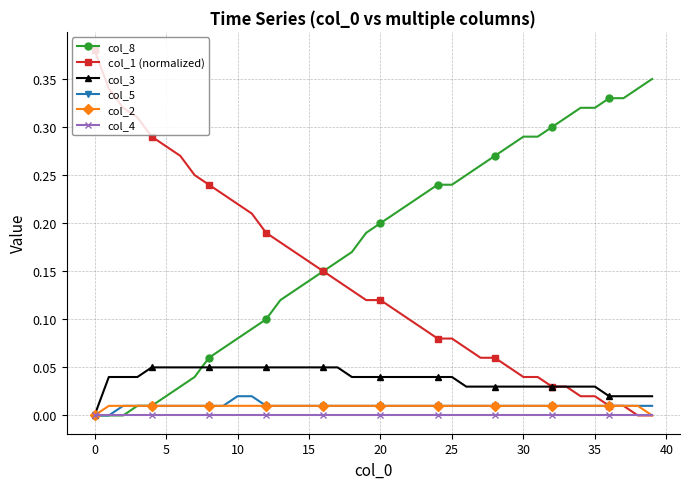

Which series has the largest total across all categories?

col_8